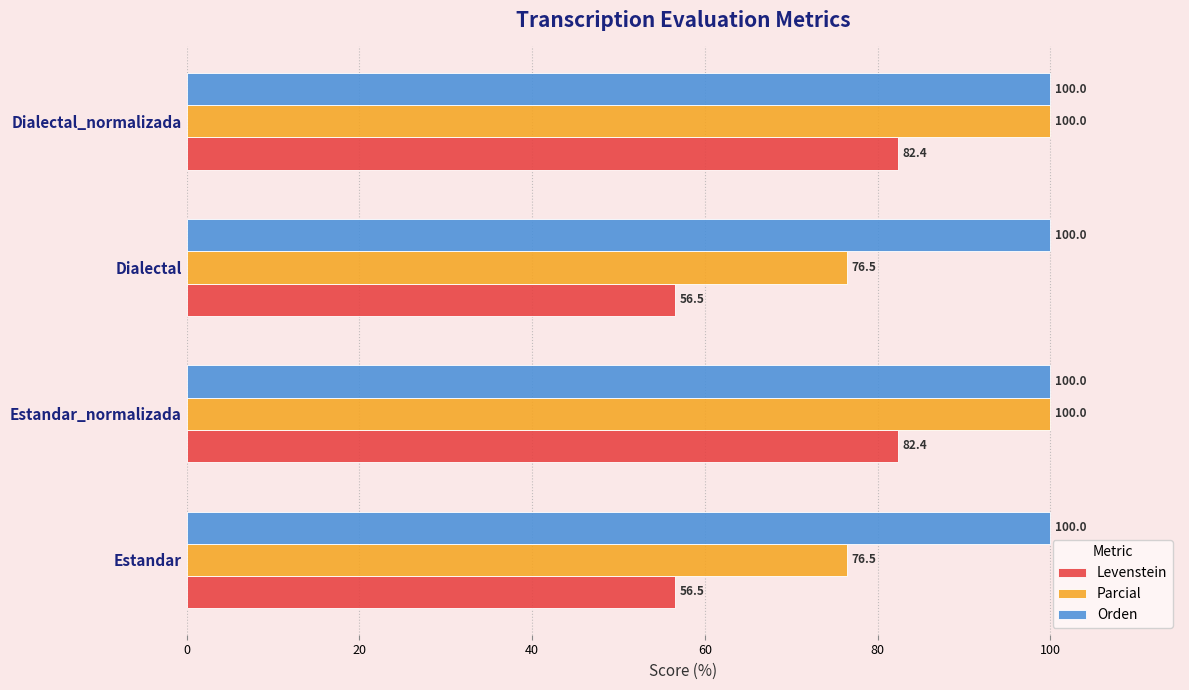

What is the average value of the Parcial series?

88.2